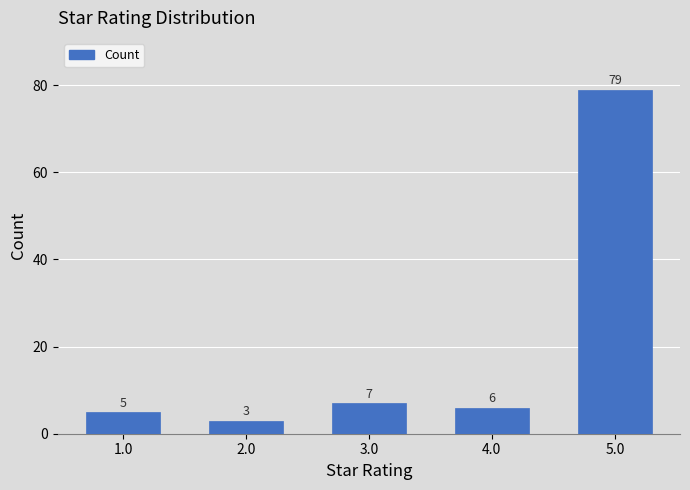

Reading left to right, what are all the values shown in this chart?

1.0=5	2.0=3	3.0=7	4.0=6	5.0=79